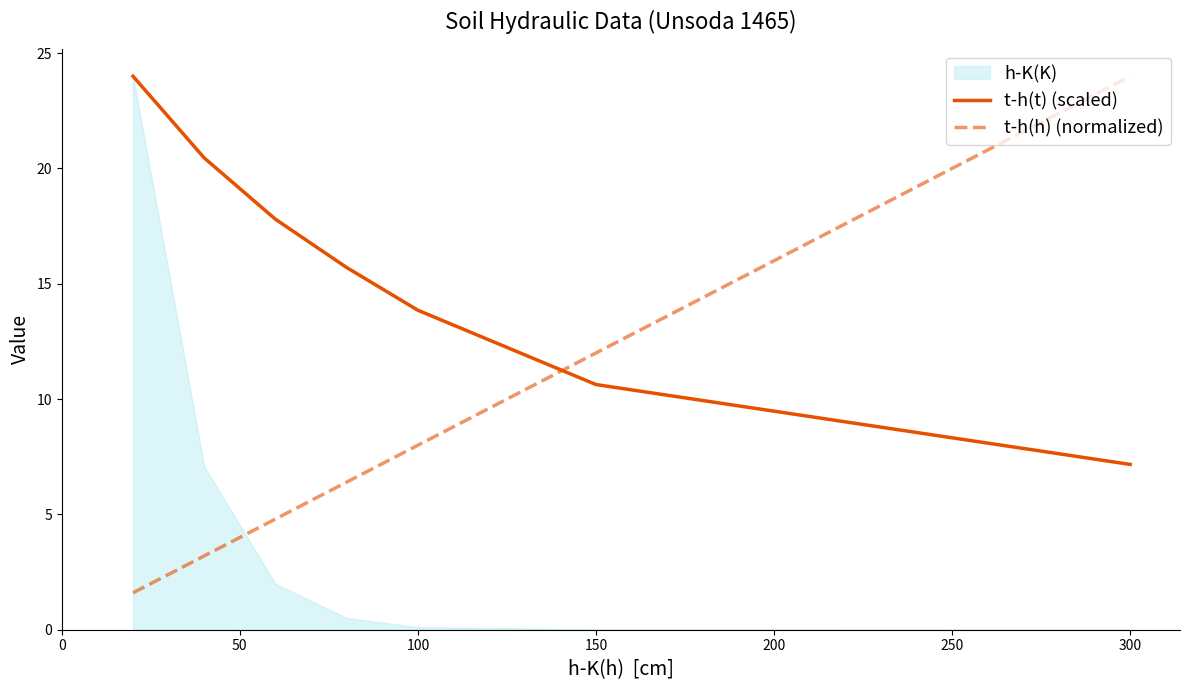

Which series ends up on top after the final intersection of t-h(t) (scaled) and t-h(h) (normalized)?

t-h(h) (normalized)